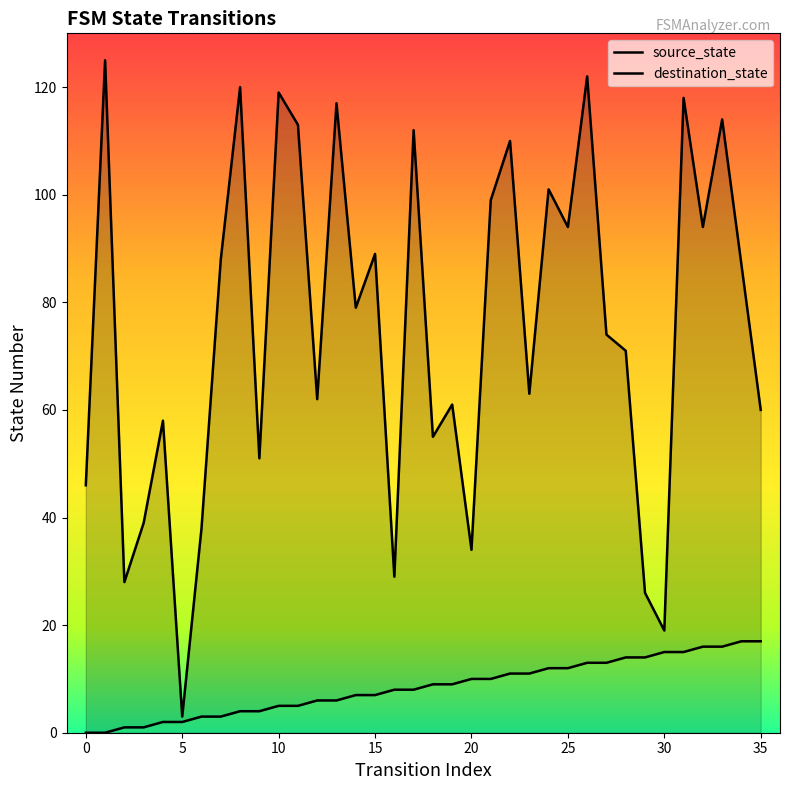

How many distinct data groups are displayed?

2